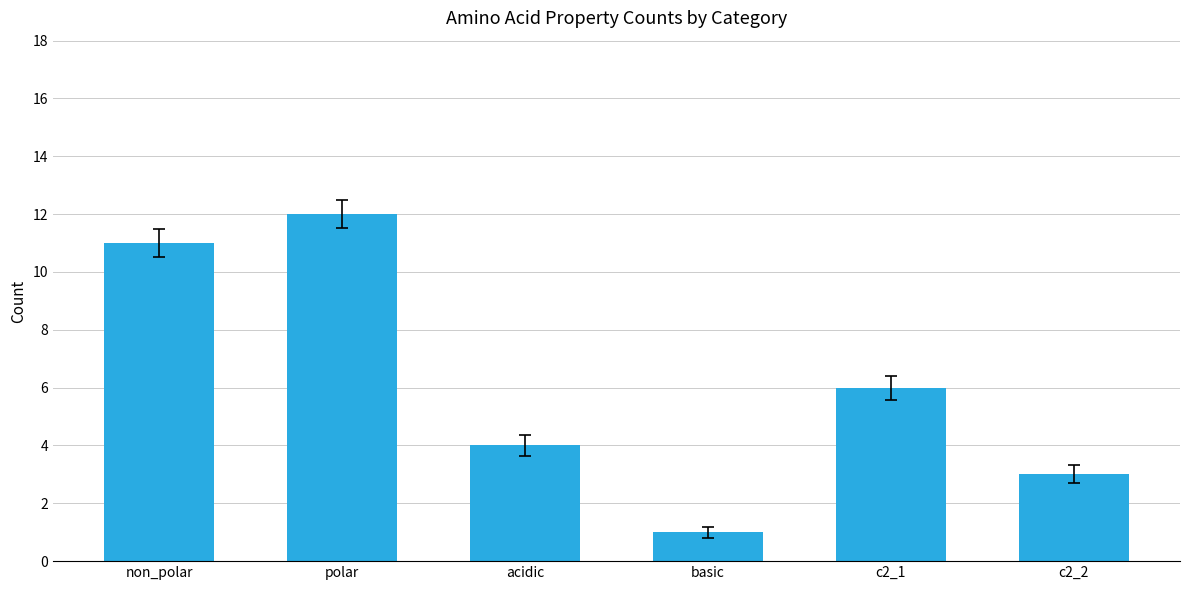

Does the chart contain stacked bars?

No